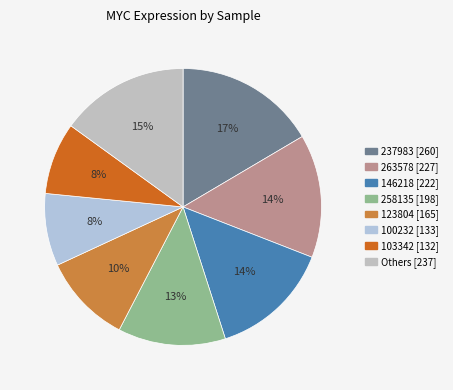

Count the number of slices in the pie.

8